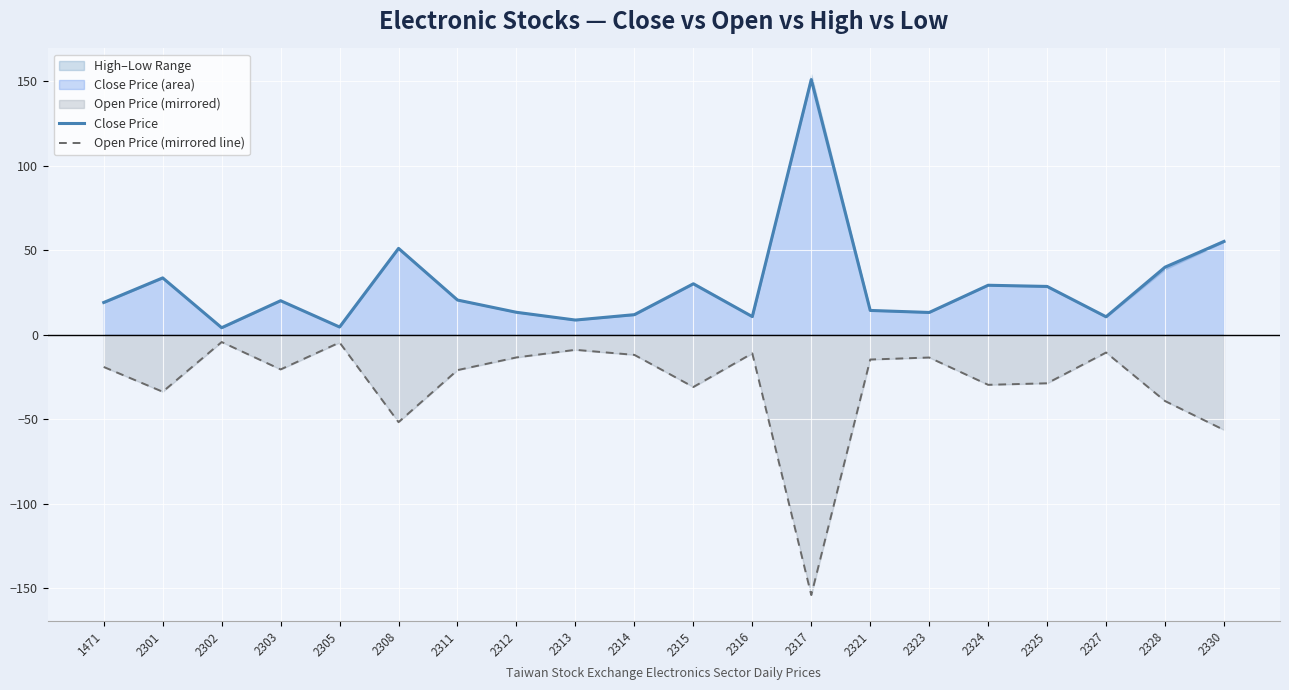

At how many categories does at least one series exceed -121?

20